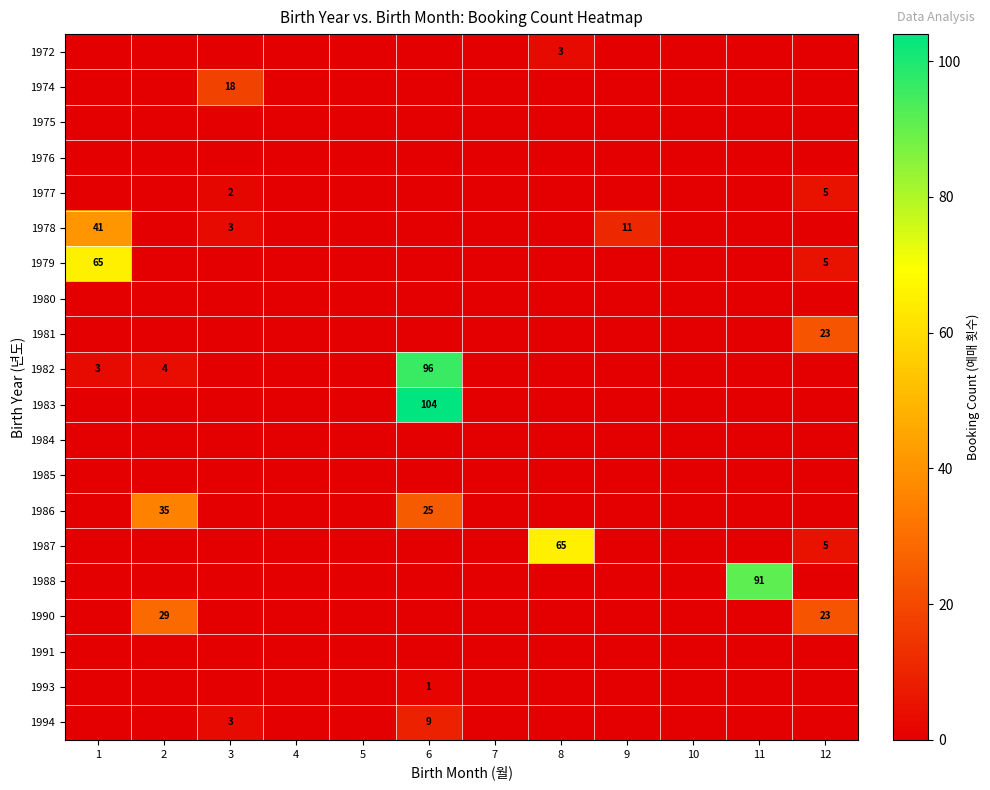

The value of 1988 at 11 is 91. True or false?

True